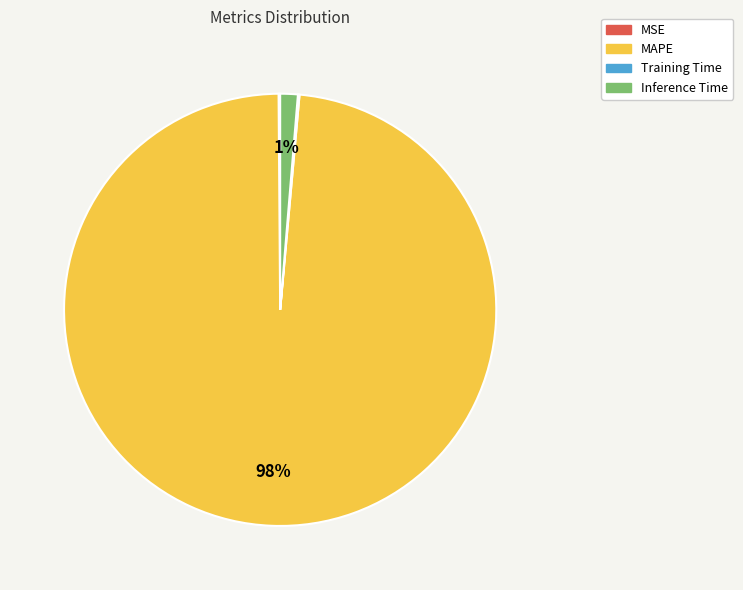

Is it true that MAPE is 92% of the pie?

False